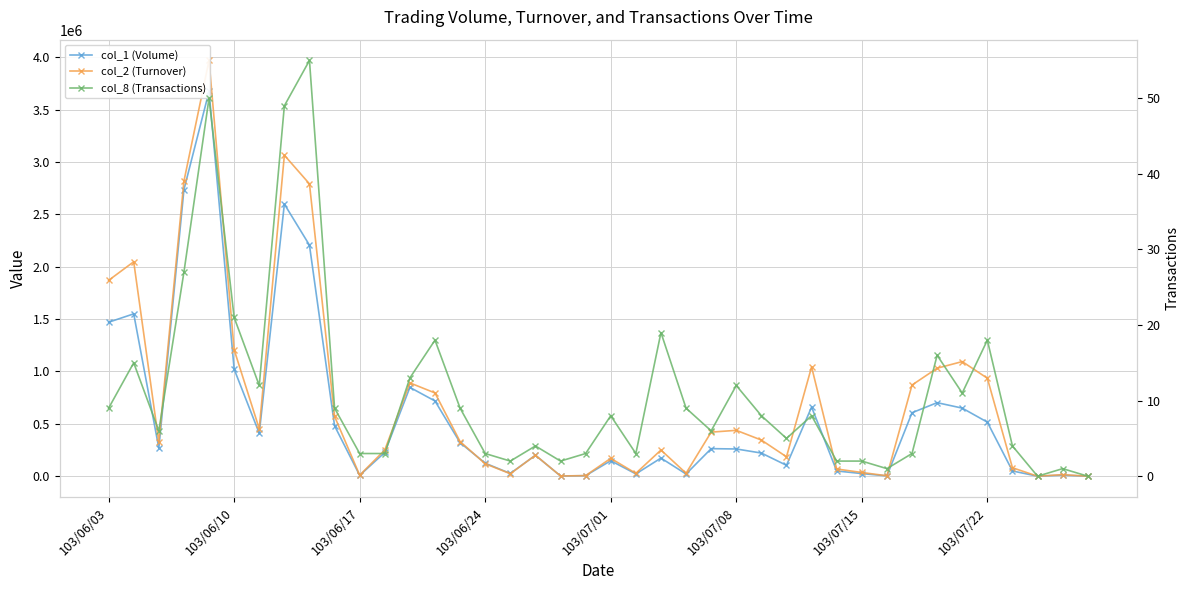

What is the average value of the col_8 (Transactions) series?

11